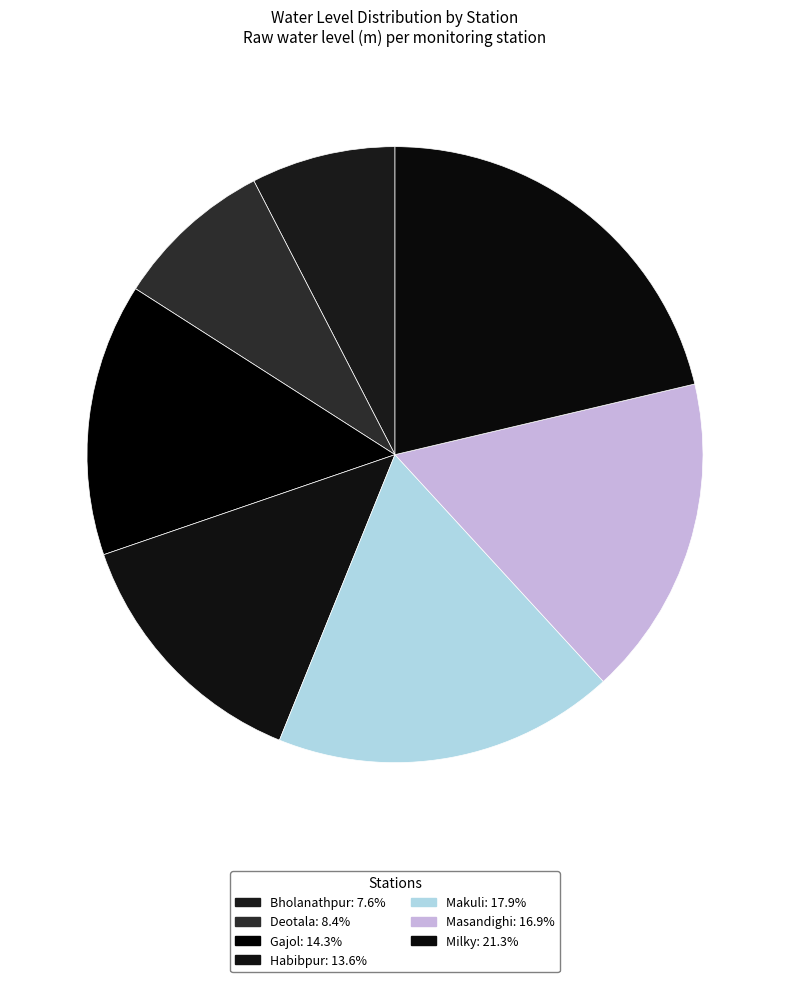

To the nearest percent, what is the difference between the Deotala and Masandighi slice percentages?

8%